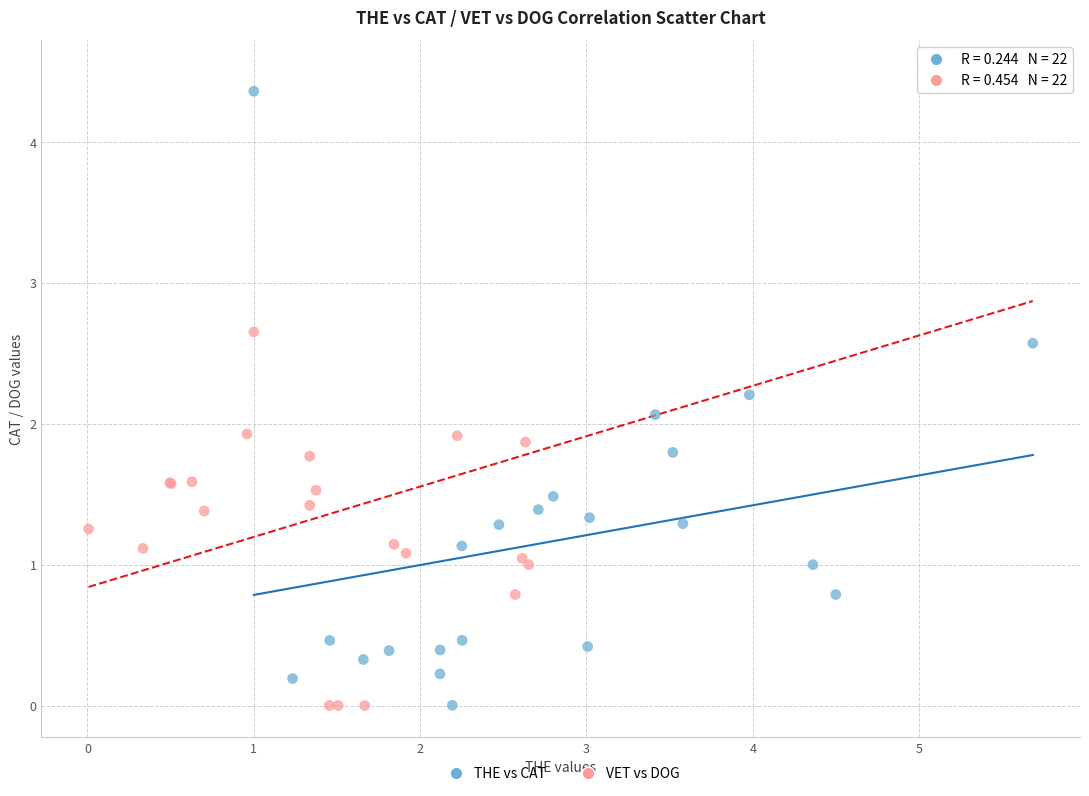

What are all the series names shown in the legend?

THE vs CAT, VET vs DOG